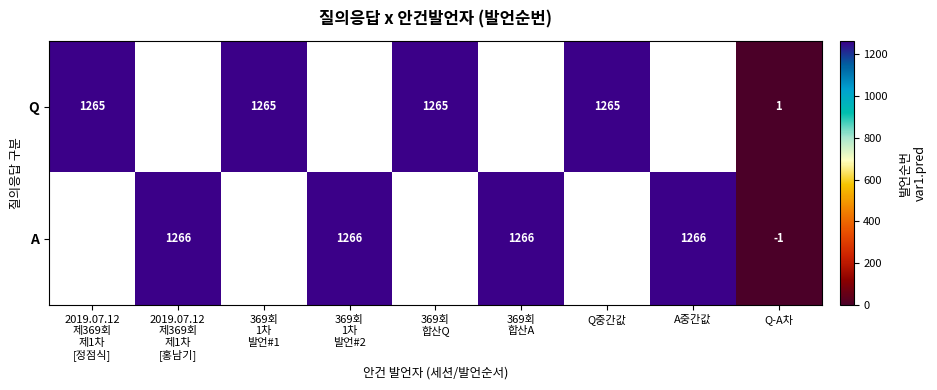

The value of Q at Q중간값 is 257.7. True or false?

False